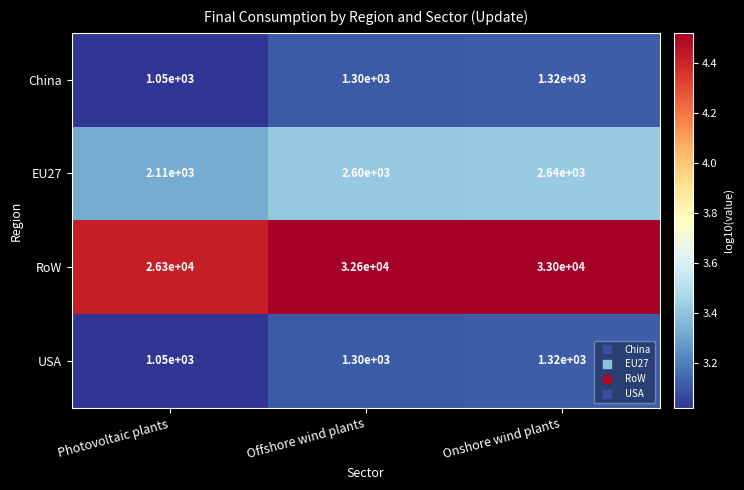

What is the average value of the EU27 series?

2450